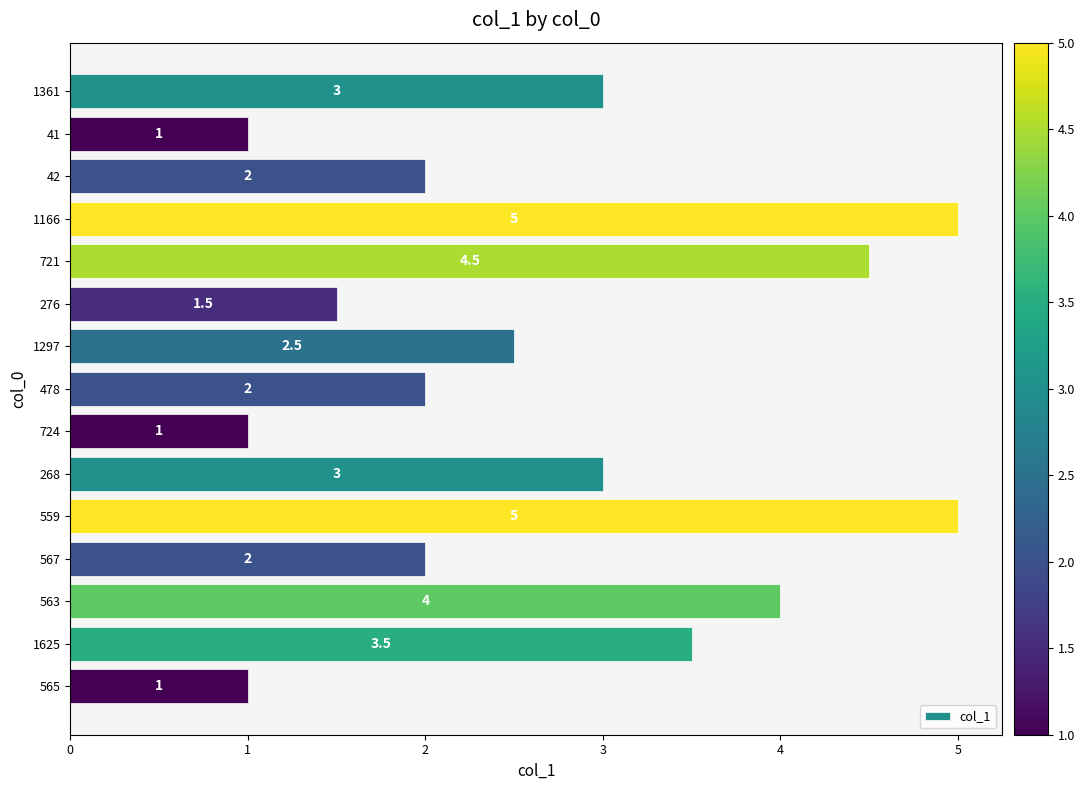

What is the greatest value displayed?

5.0